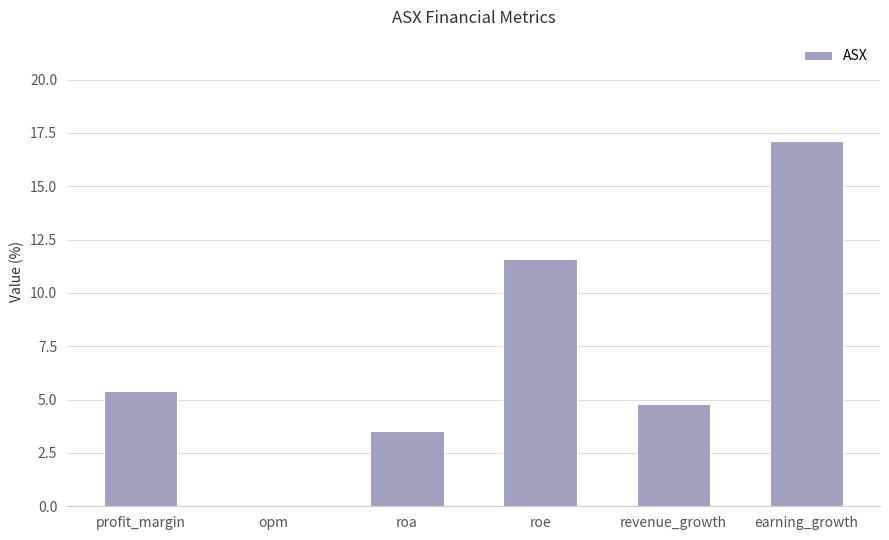

At which category does the chart reach its peak across all series?

earning_growth